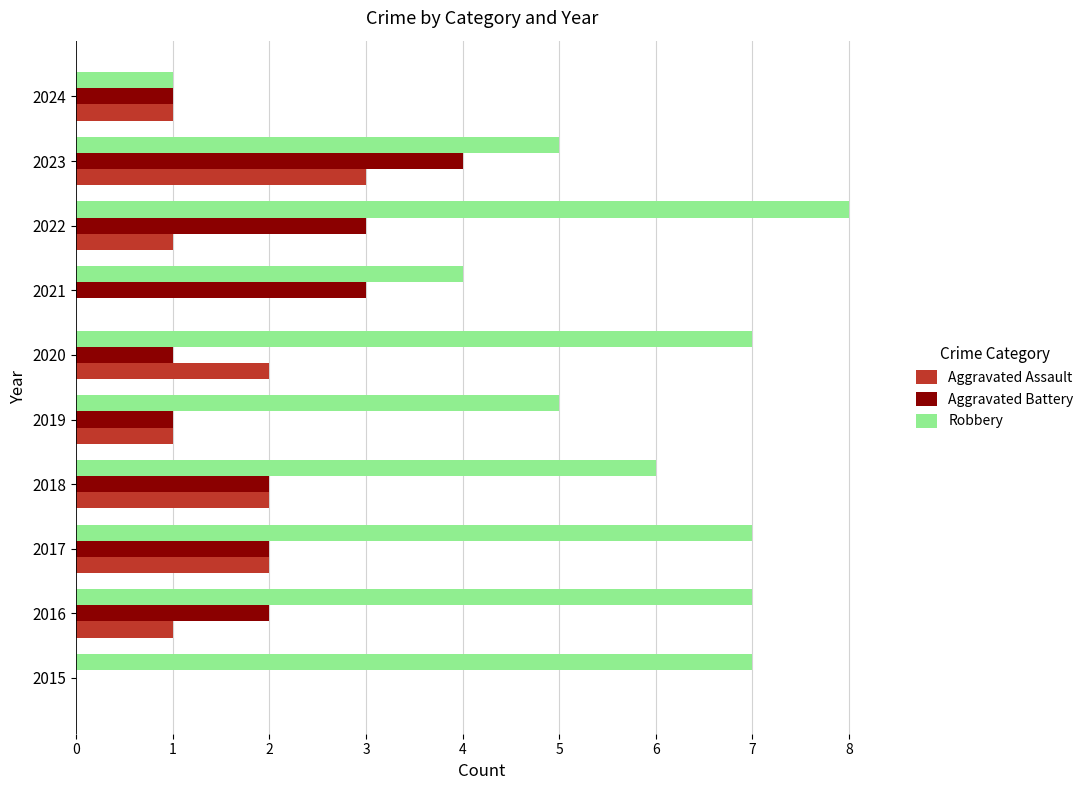

Which category has the highest value across all series?

2022